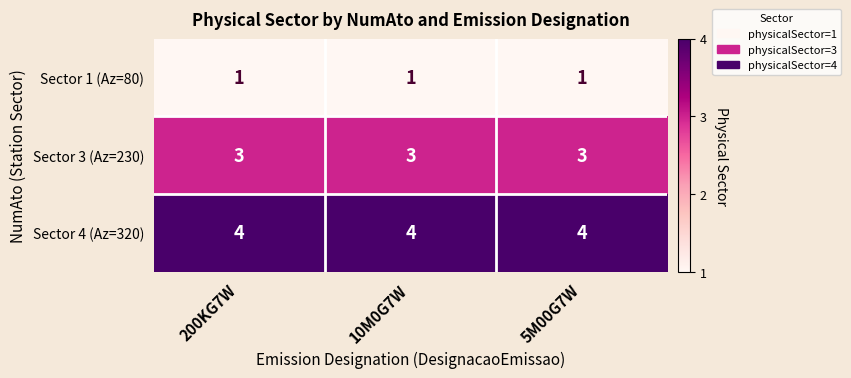

How many data points does each series have?

3